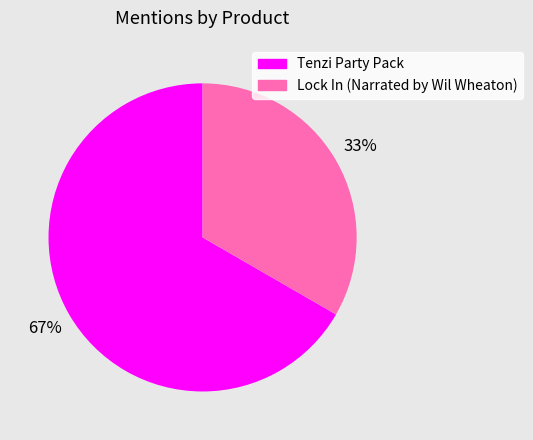

How many slices are in this pie chart?

2